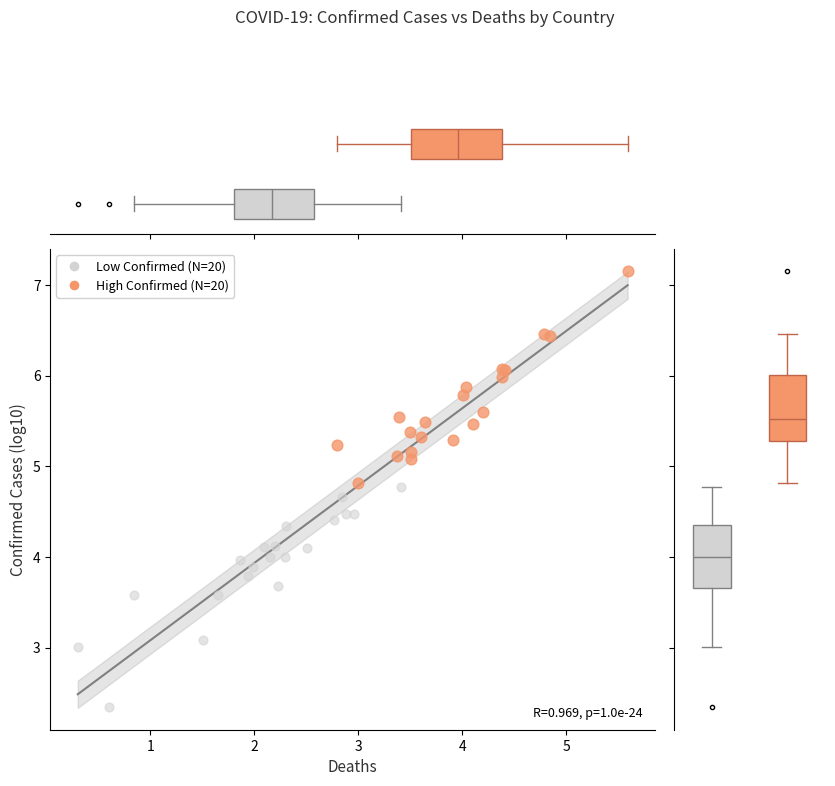

Which series reaches the maximum Y coordinate?

High Confirmed (N=20)